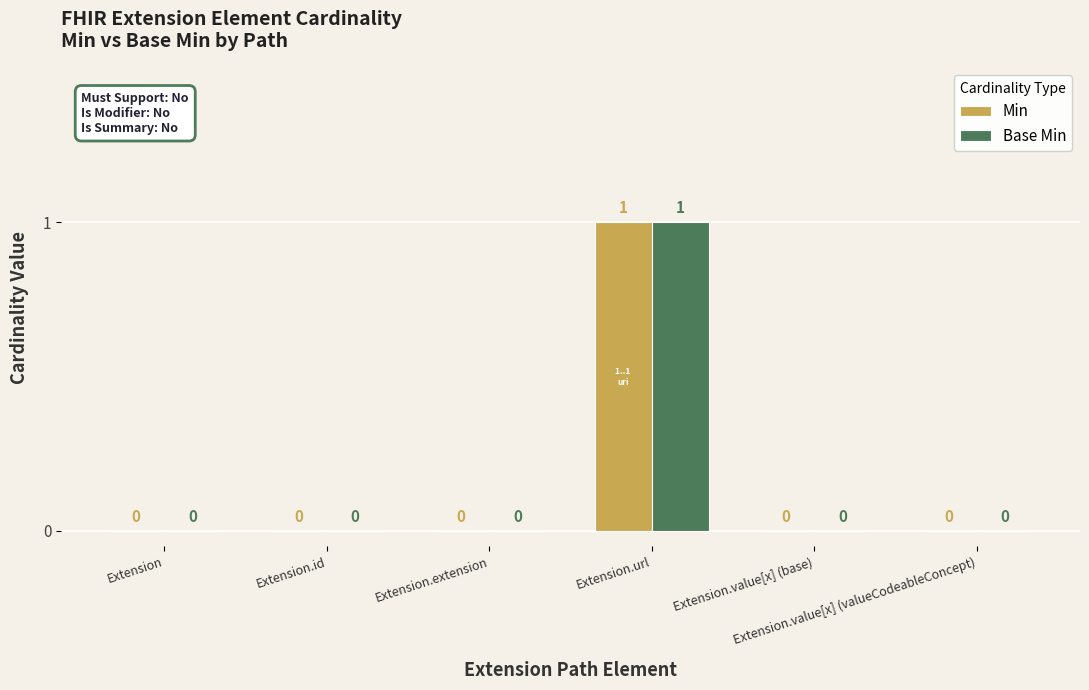

True or false: Min has a value of 0 at Extension.

True